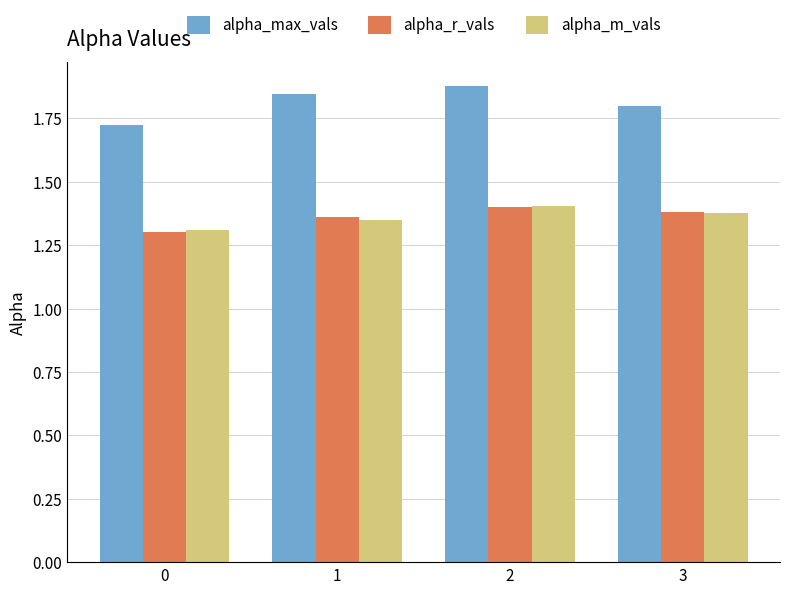

What is the sum of the alpha_max_vals values at 2 and 0?

3.6